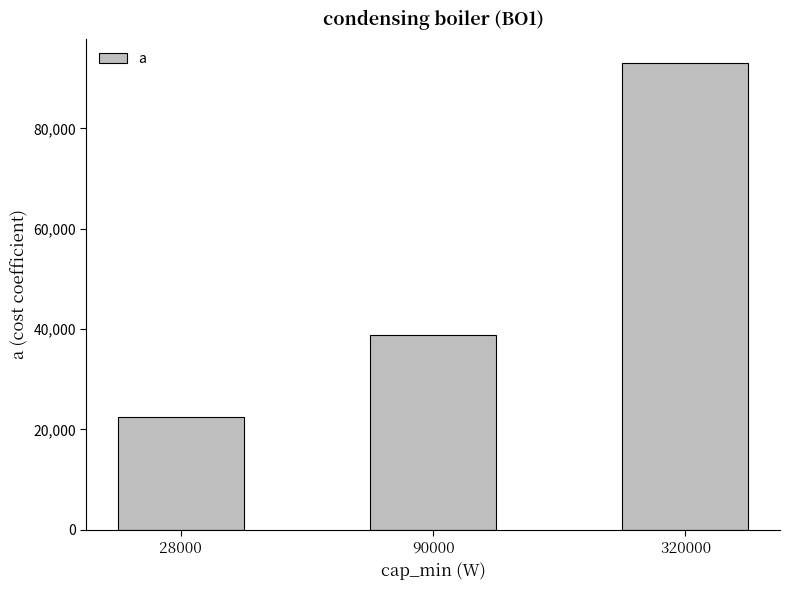

What is the change in value from 90000 to 320000?

+54212.9